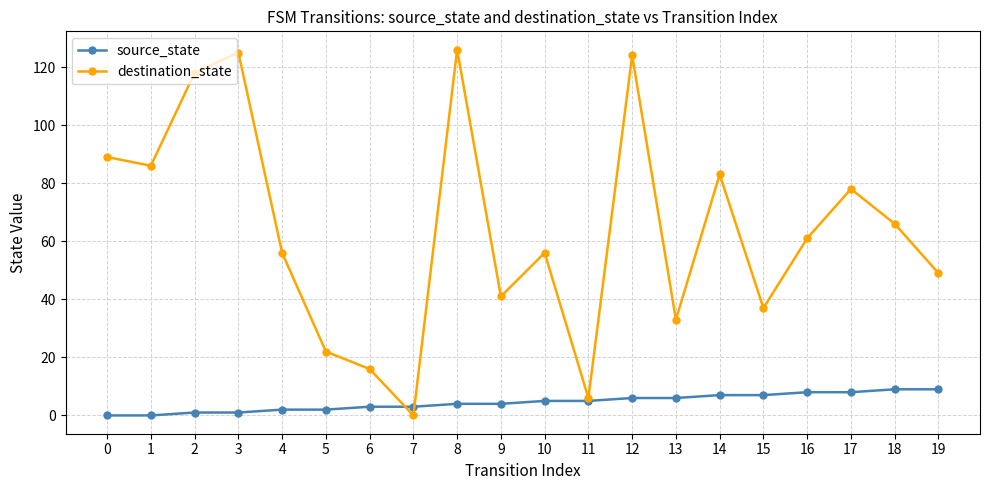

The source_state series shows 8 at 16. True or false?

True